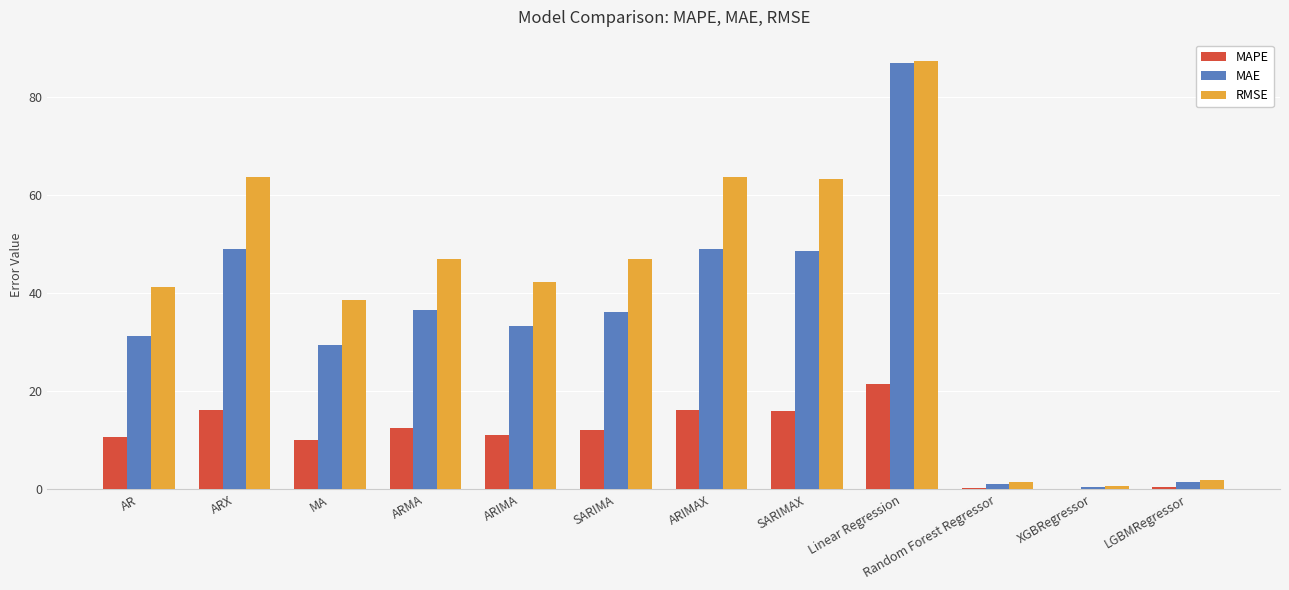

At which category is the sum across all series the highest?

Linear Regression